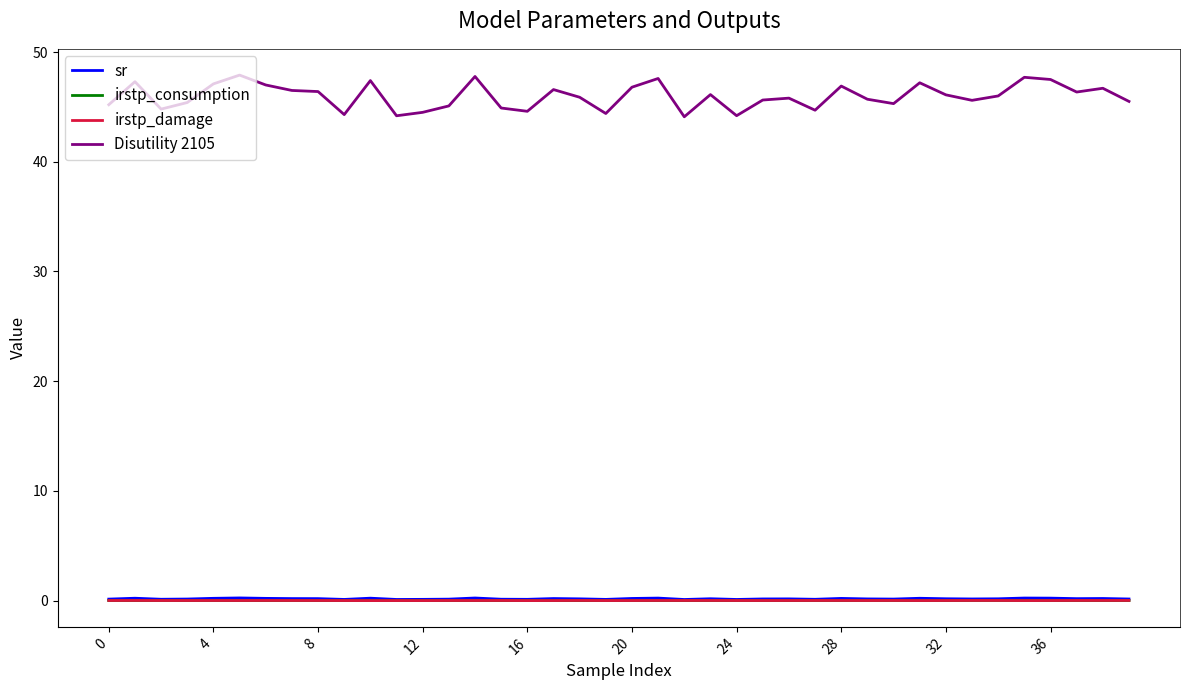

True or false: Disutility 2105 and irstp_consumption intersect in this chart.

False